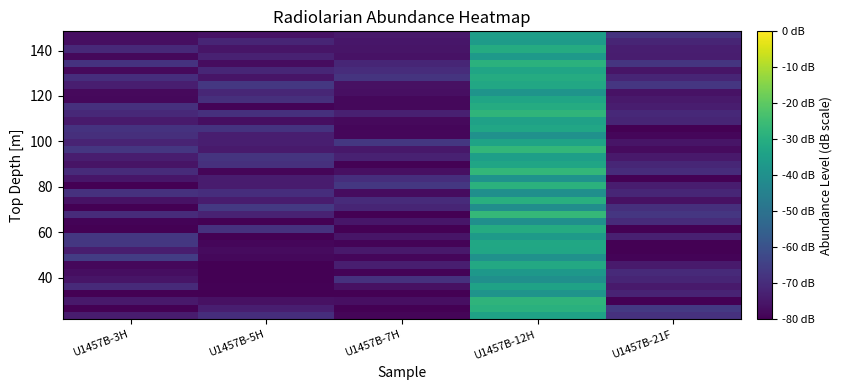

Reading left to right, transcribe all the data shown in this chart.

row_0: -74.0	-69.4	-78.8	-34.1	-68.5
row_1: -80.0	-73.2	-79.9	-29.3	-66.6
row_2: -74.6	-76.3	-76.7	-28.1	-80.0
row_3: -80.0	-80.0	-80.0	-38.6	-72.1
row_4: -70.4	-79.5	-76.3	-33.9	-74.3
row_5: -75.5	-80.0	-68.6	-40.3	-71.8
row_6: -76.9	-80.0	-79.1	-37.3	-70.6
row_7: -78.2	-80.0	-73.3	-31.9	-74.3
row_8: -65.8	-78.2	-78.5	-39.4	-79.3
row_9: -73.5	-77.8	-74.4	-32.7	-79.8
row_10: -66.9	-78.6	-79.4	-32.4	-80.0
row_11: -67.1	-80.0	-75.5	-36.5	-73.1
row_12: -80.0	-68.5	-80.0	-30.9	-80.0
row_13: -79.2	-80.0	-75.0	-40.2	-70.2
row_14: -70.3	-72.3	-80.0	-26.8	-67.4
row_15: -80.0	-66.9	-71.6	-40.7	-69.2
row_16: -76.0	-73.9	-70.0	-29.7	-76.3
row_17: -68.5	-69.5	-77.4	-40.3	-71.5
row_18: -80.0	-74.0	-66.9	-28.8	-73.5
row_19: -75.0	-73.8	-69.4	-39.2	-79.4
row_20: -70.0	-79.0	-76.8	-27.0	-69.9
row_21: -75.7	-68.8	-79.7	-33.1	-71.4
row_22: -73.5	-67.8	-72.7	-35.0	-74.7
row_23: -67.3	-74.1	-74.7	-27.2	-77.6
row_24: -72.1	-73.2	-67.0	-33.5	-75.5
row_25: -69.3	-73.3	-78.7	-39.6	-78.6
row_26: -68.3	-68.1	-78.6	-32.7	-79.7
row_27: -74.3	-77.0	-77.9	-34.3	-71.8
row_28: -70.8	-68.8	-72.9	-27.7	-70.8
row_29: -68.8	-79.1	-78.3	-30.8	-73.6
row_30: -78.1	-69.2	-78.4	-32.9	-74.5
row_31: -77.9	-71.5	-76.6	-38.6	-76.0
row_32: -73.2	-67.1	-76.4	-32.1	-67.4
row_33: -69.6	-75.4	-67.9	-30.7	-71.8
row_34: -77.9	-71.3	-69.7	-33.1	-75.5
row_35: -68.2	-77.5	-71.3	-28.9	-67.8
row_36: -78.2	-72.5	-76.1	-37.2	-73.7
row_37: -70.6	-75.4	-75.3	-30.7	-73.2
row_38: -77.0	-71.7	-75.2	-36.2	-71.7
row_39: -76.9	-76.2	-74.6	-35.5	-68.2